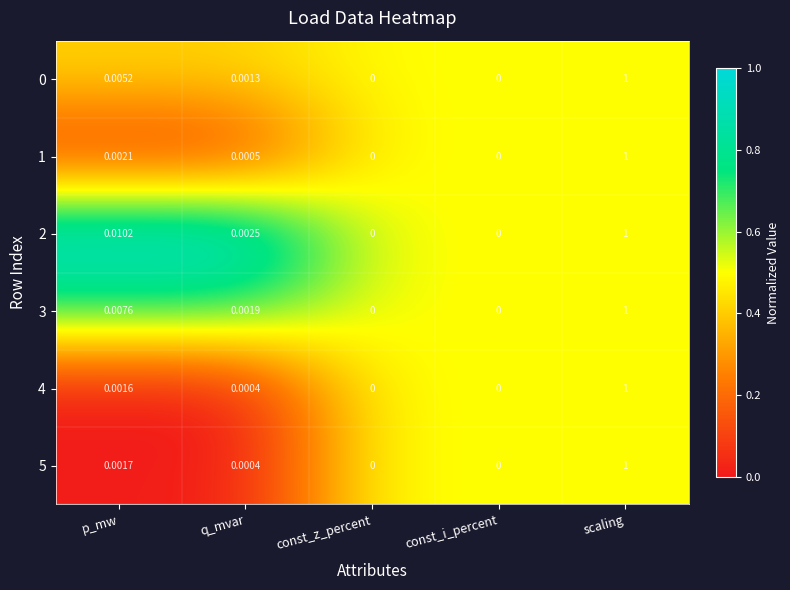

At which category is the sum across all series the highest?

scaling